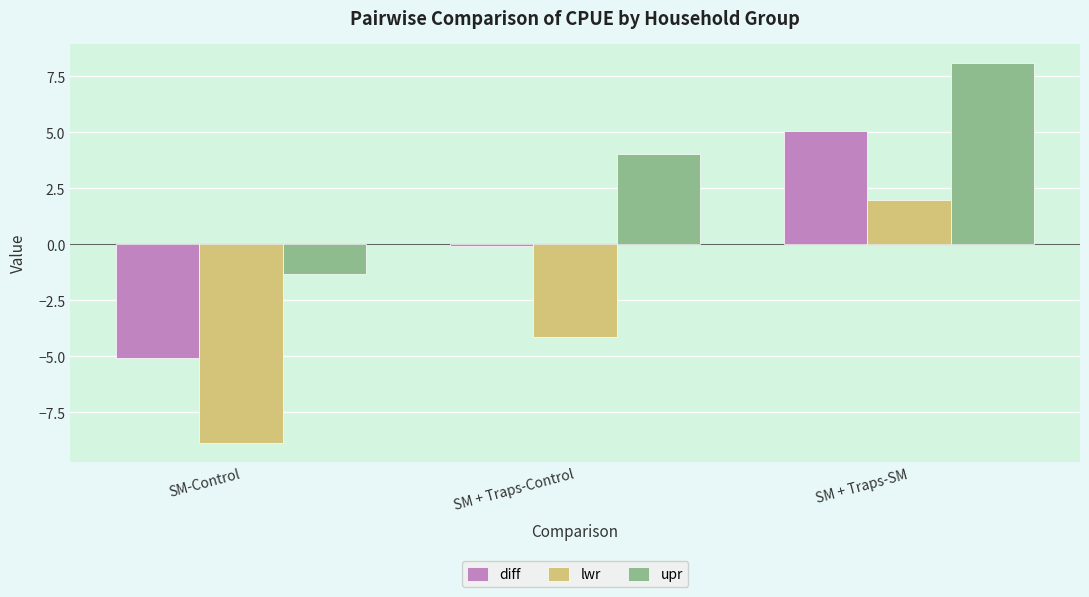

What is the value of the diff bar at the 1st from the left?

-5.1